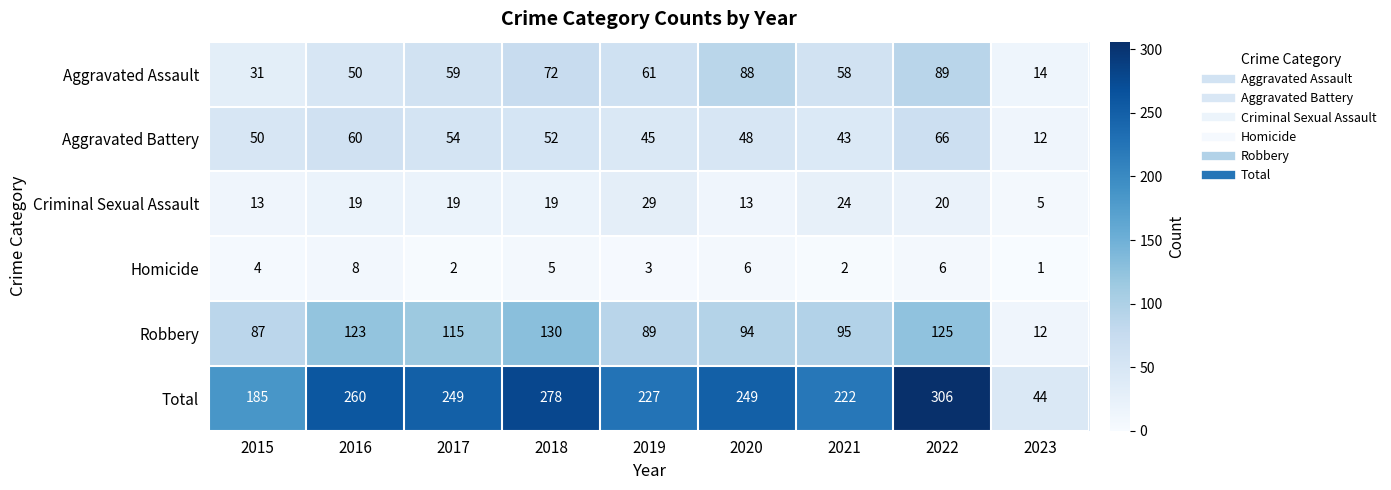

Which series has the largest range (max minus min)?

Total